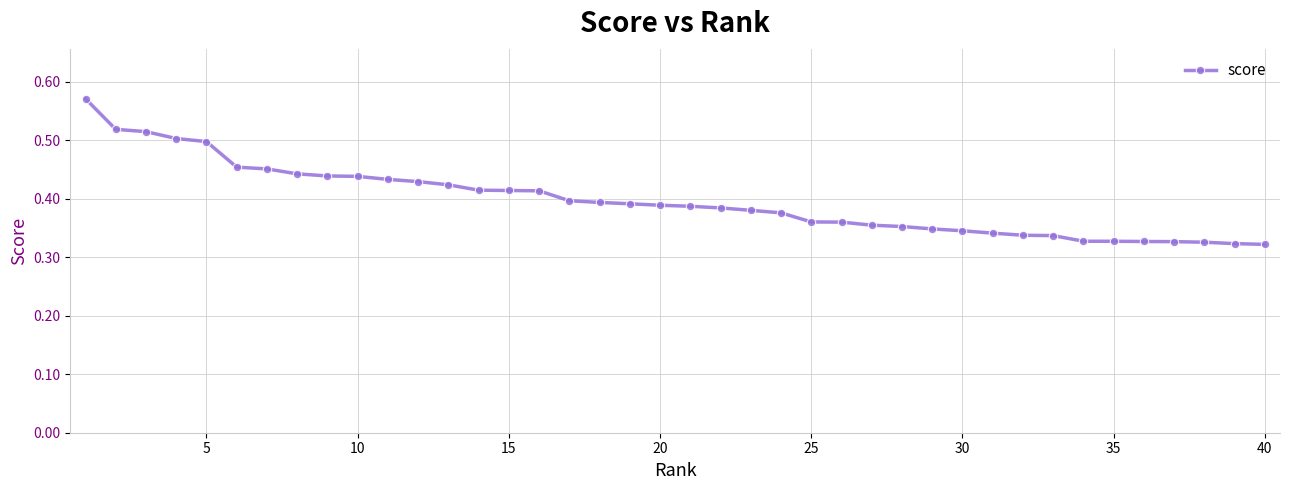

How many values are between 0 and 1?

40